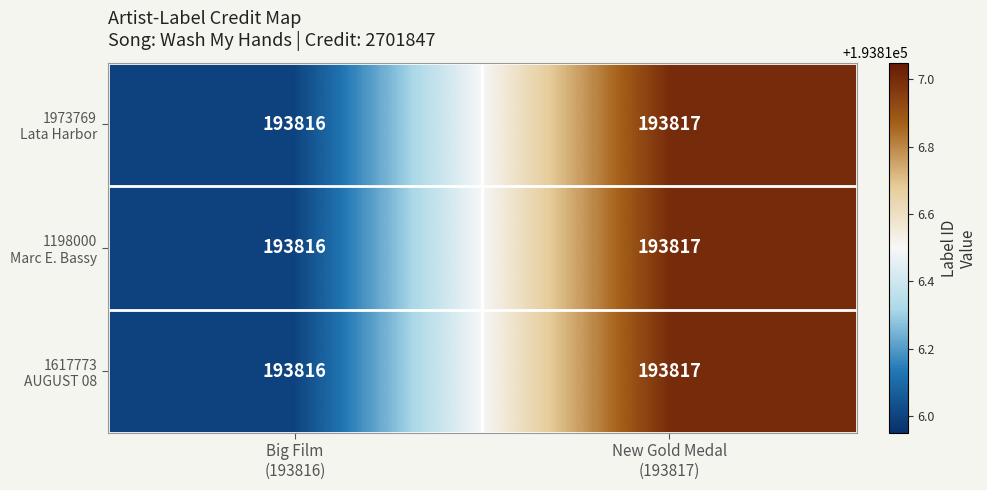

What is the minimum value shown in the chart?

193816